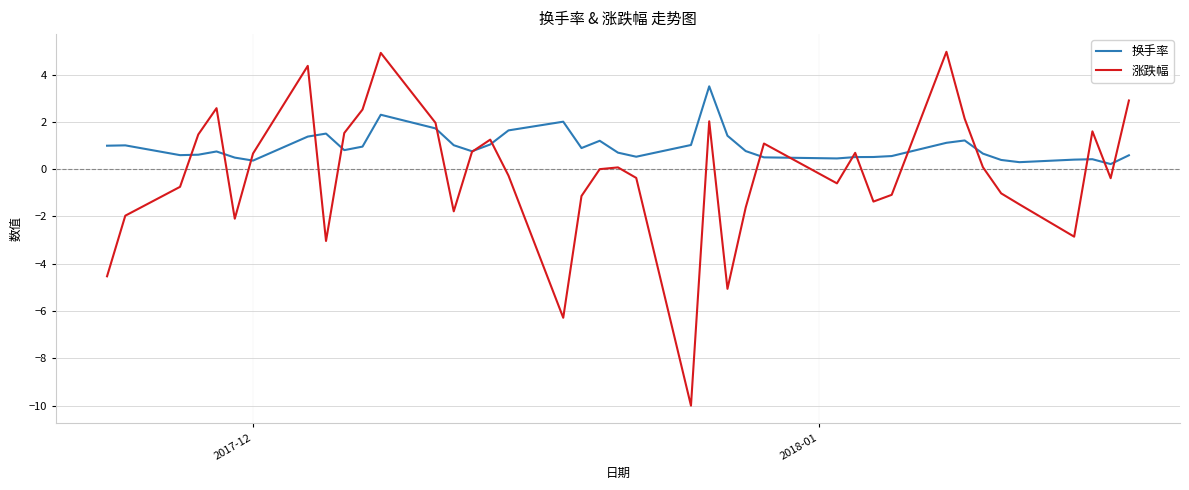

Which series has the largest range (max minus min)?

涨跌幅